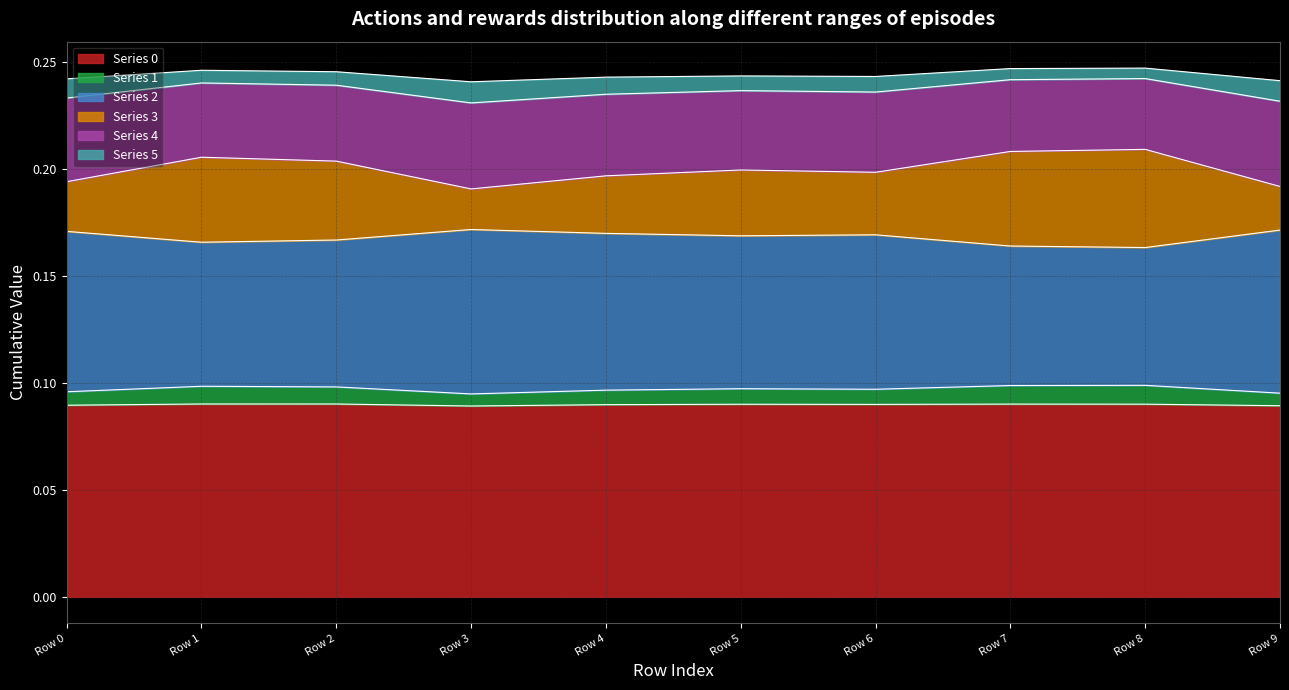

The value of Series 0 at Row 9 is 0.0. True or false?

False